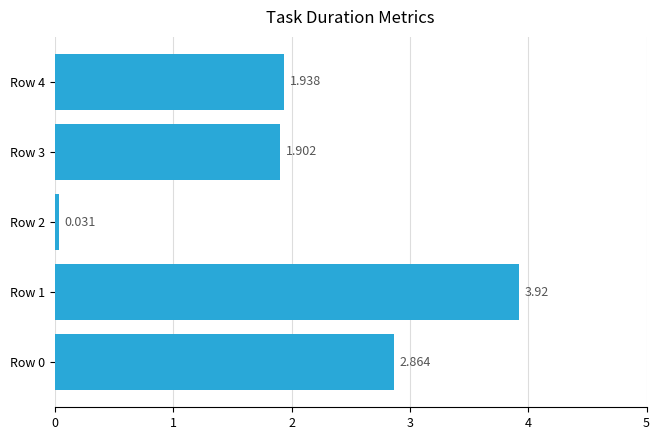

How many distinct data groups are displayed?

1